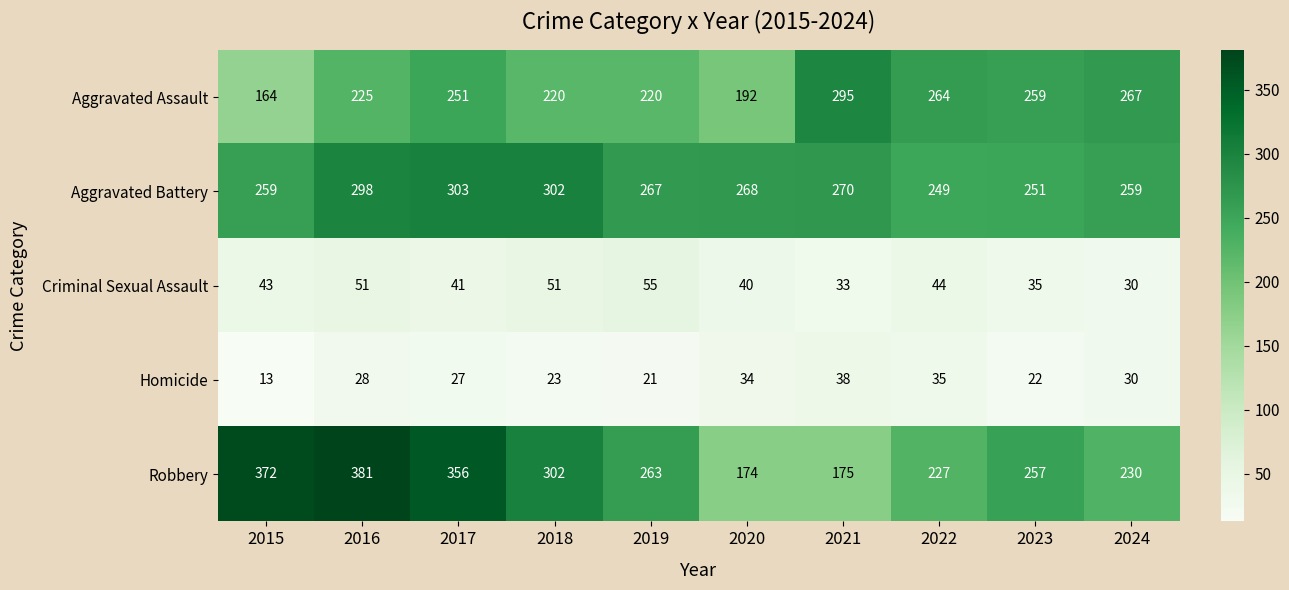

Which series has the largest total across all categories?

Robbery